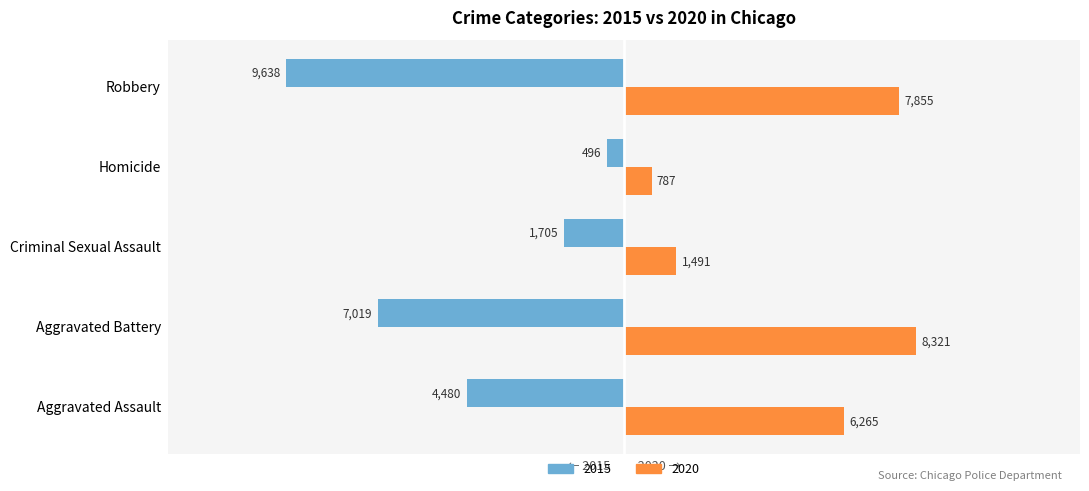

Which series changed the most between Aggravated Assault and Homicide?

2020